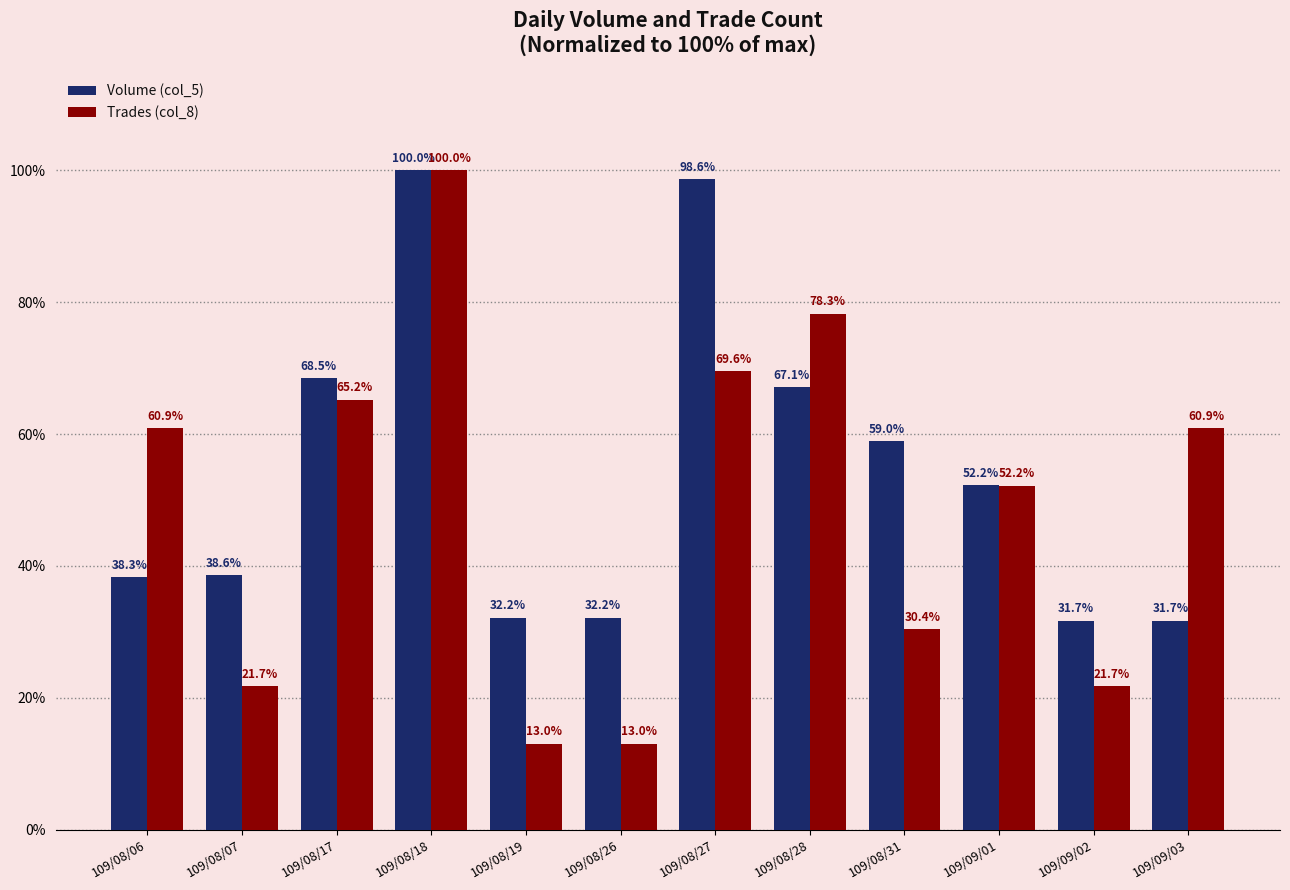

Which category has the highest value across all series?

109/08/18